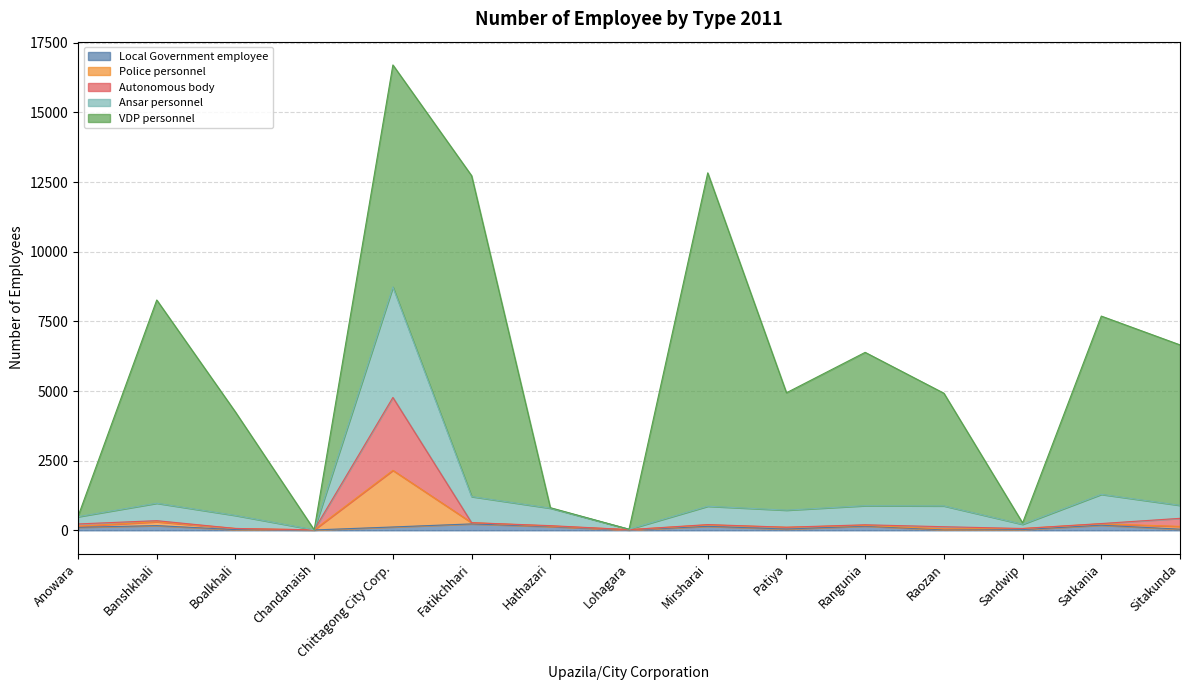

In Police personnel, how many points are lower than both neighbors (excluding endpoints)?

4